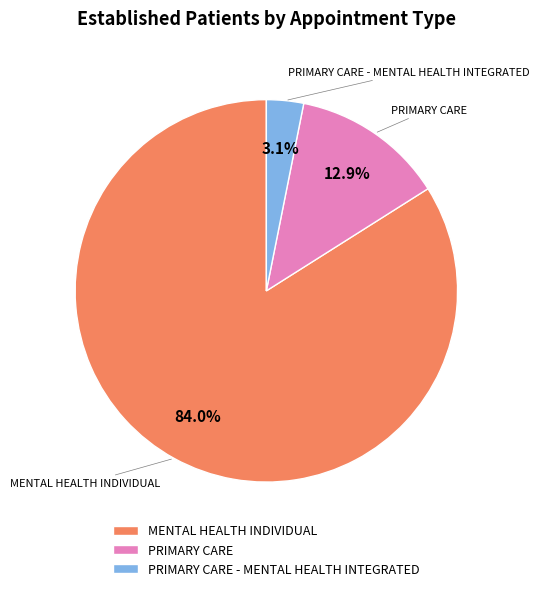

Between PRIMARY CARE and MENTAL HEALTH INDIVIDUAL, which is larger?

MENTAL HEALTH INDIVIDUAL